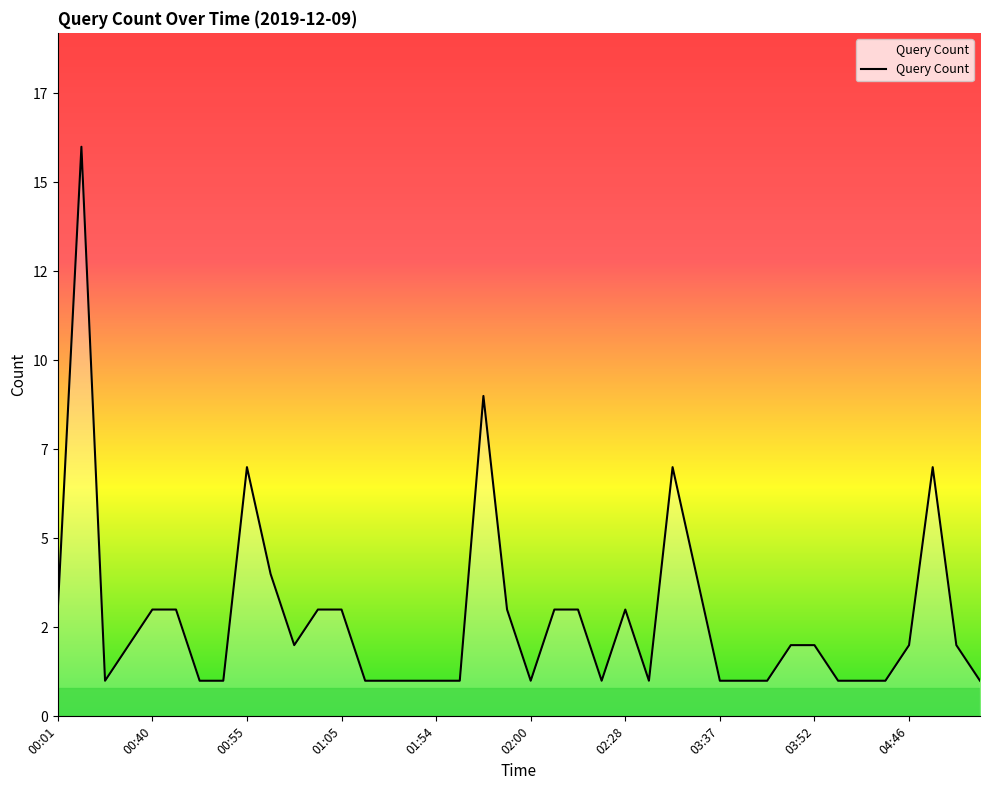

Rank the categories by value from highest to lowest.

00:05, 01:58, 00:55, 02:45, 04:52, 00:56, 03:22, 00:01, 00:40, 00:45, 01:03, 01:05, 01:59, 02:03, 02:10, 02:28, 00:14, 00:57, 03:45, 03:52, 04:46, 04:53, 00:08, 00:47, 00:49, 01:09, 01:34, 01:53, 01:54, 01:55, 02:00, 02:22, 02:38, 03:37, 03:39, 03:43, 04:21, 04:22, 04:24, 05:19